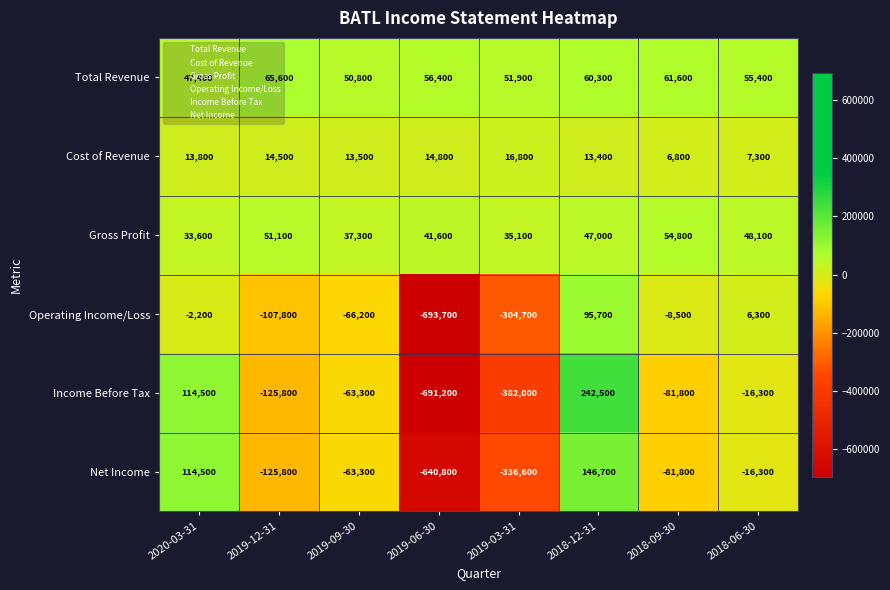

How many distinct data groups are displayed?

6